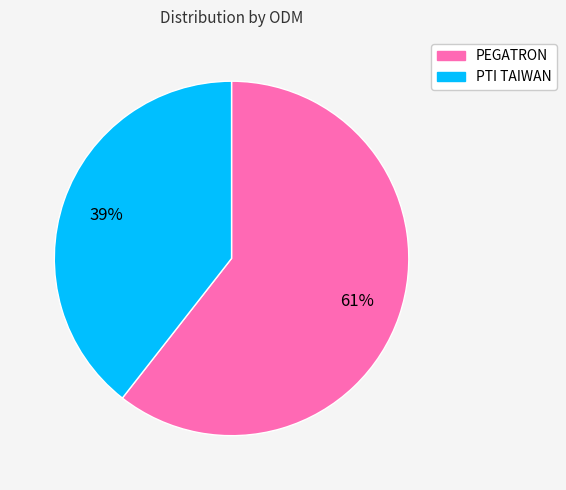

Is the sum of PEGATRON and PTI TAIWAN greater than half?

Yes